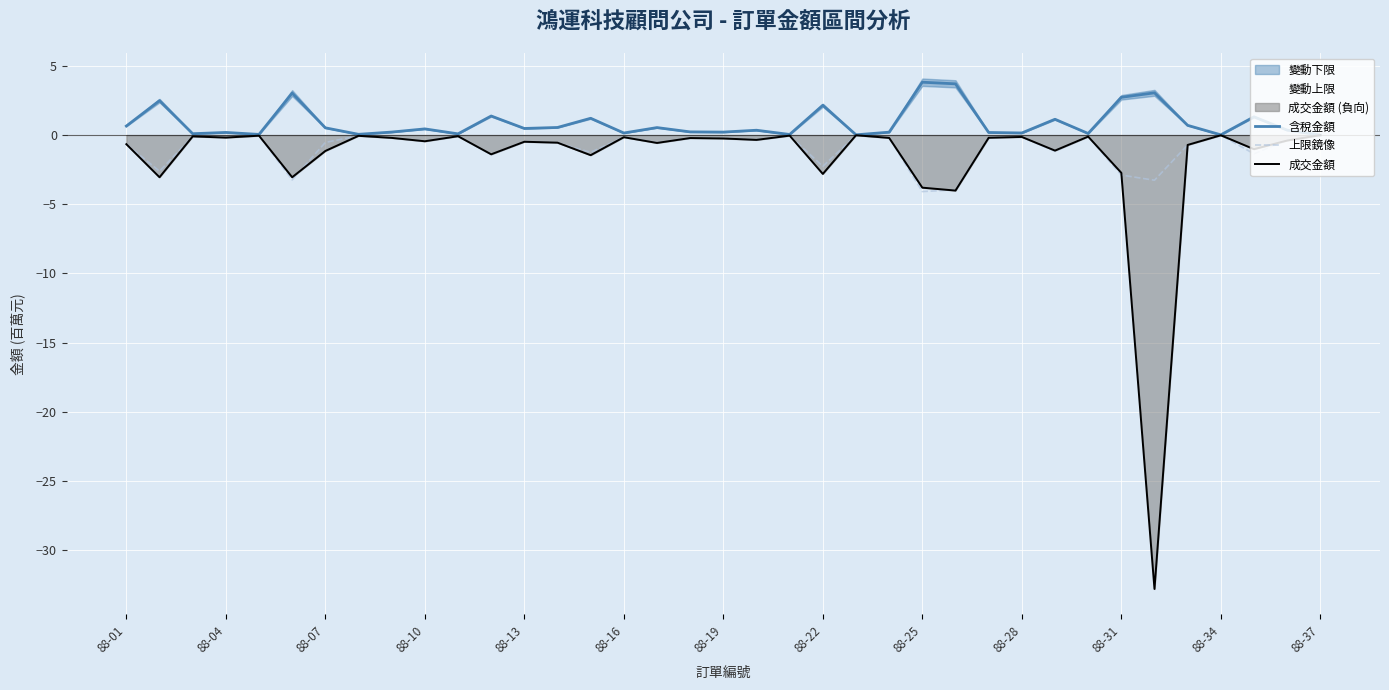

Is the value of 含稅金額 at 88-01 greater than the value of 成交金額 at 88-10?

Yes